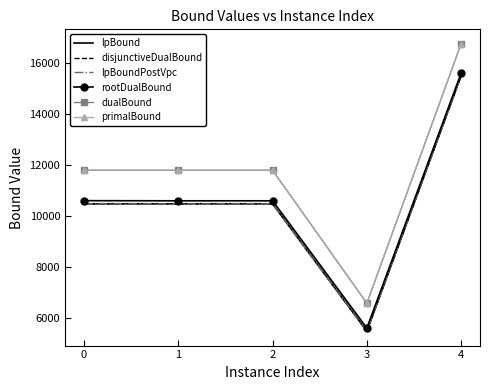

Does the chart have visible grid lines?

No